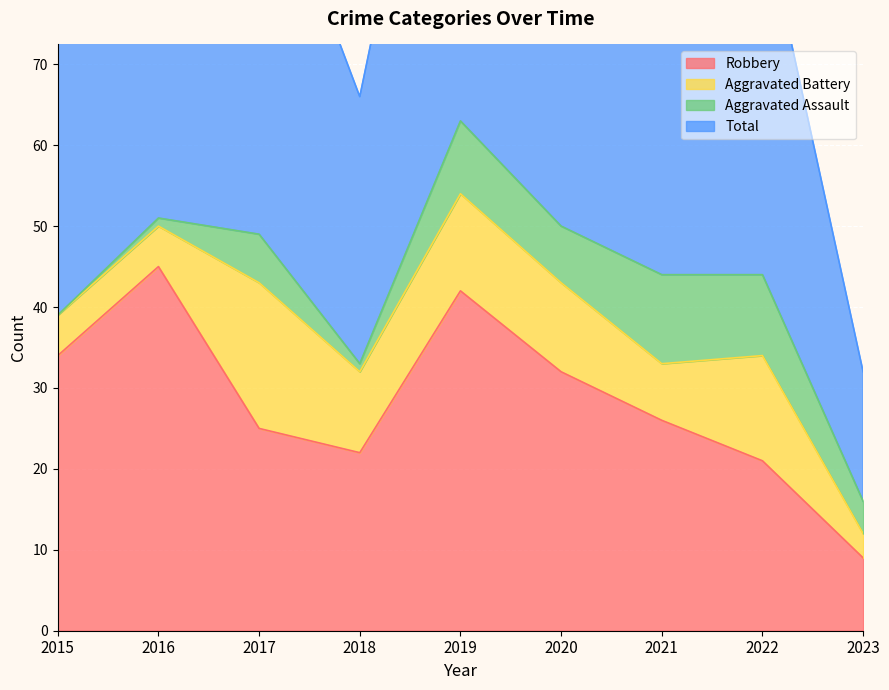

What is the total value across all series at 2016?

147